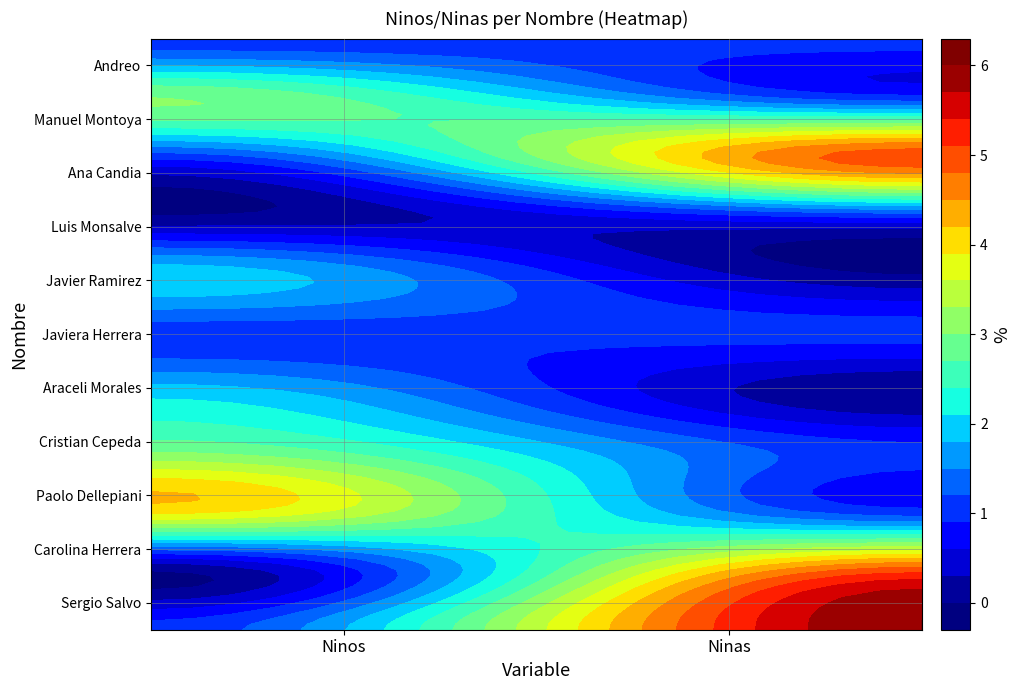

What is the average value of the Ana Candia series?

2